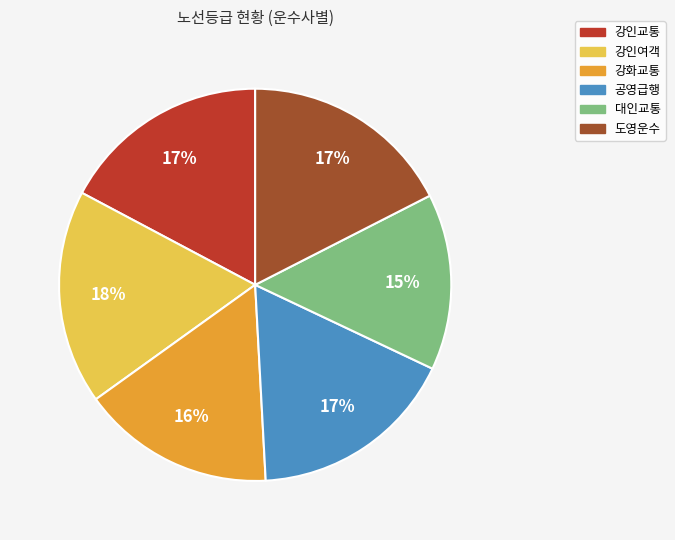

To the nearest percent, what is the combined percentage of 강화교통 and 강인여객?

34%